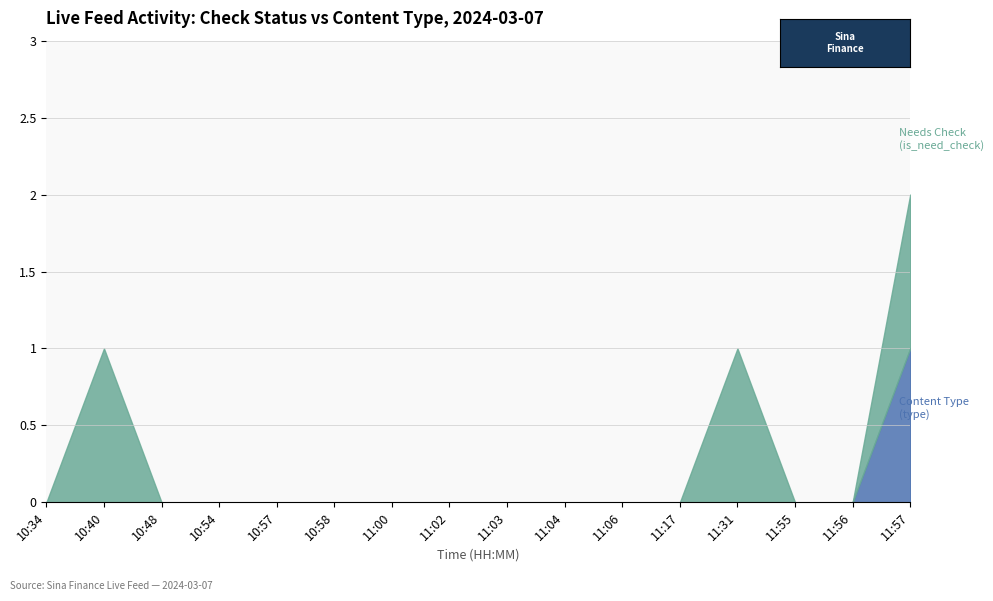

Which series has the largest total across all categories?

is_need_check